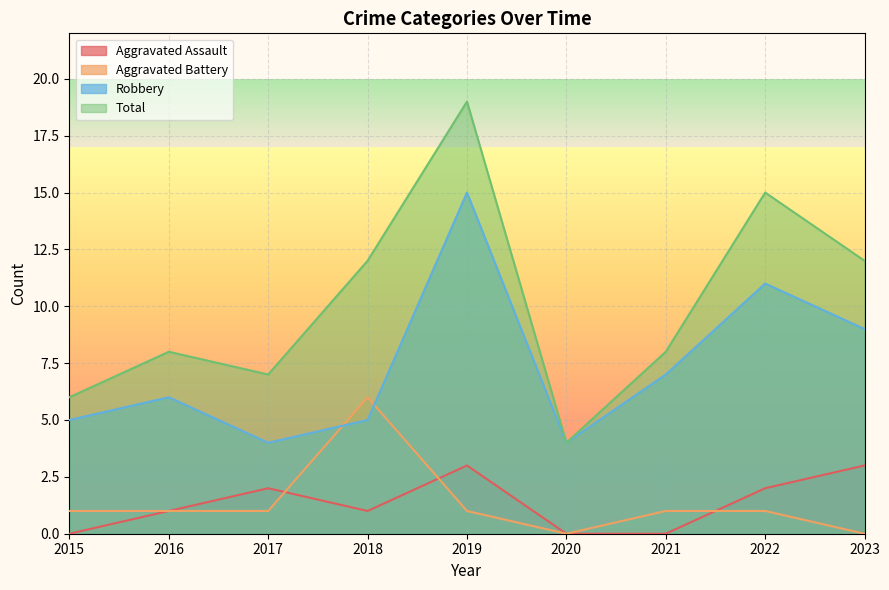

What is the value of the Aggravated Battery point at the 3rd from the left?

1